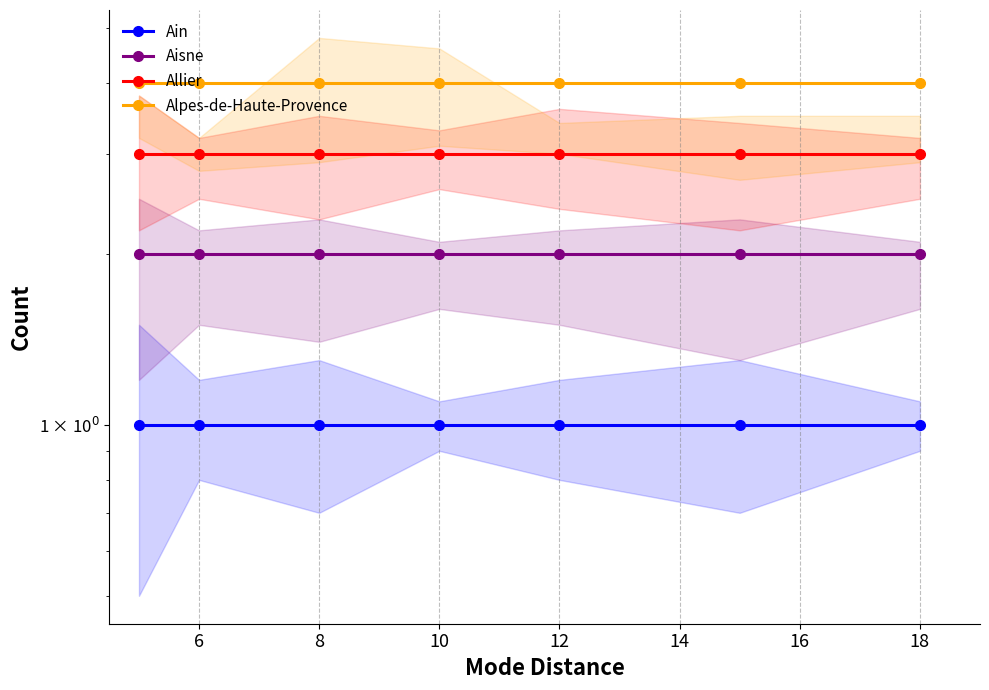

At how many categories does at least one series exceed 3?

7